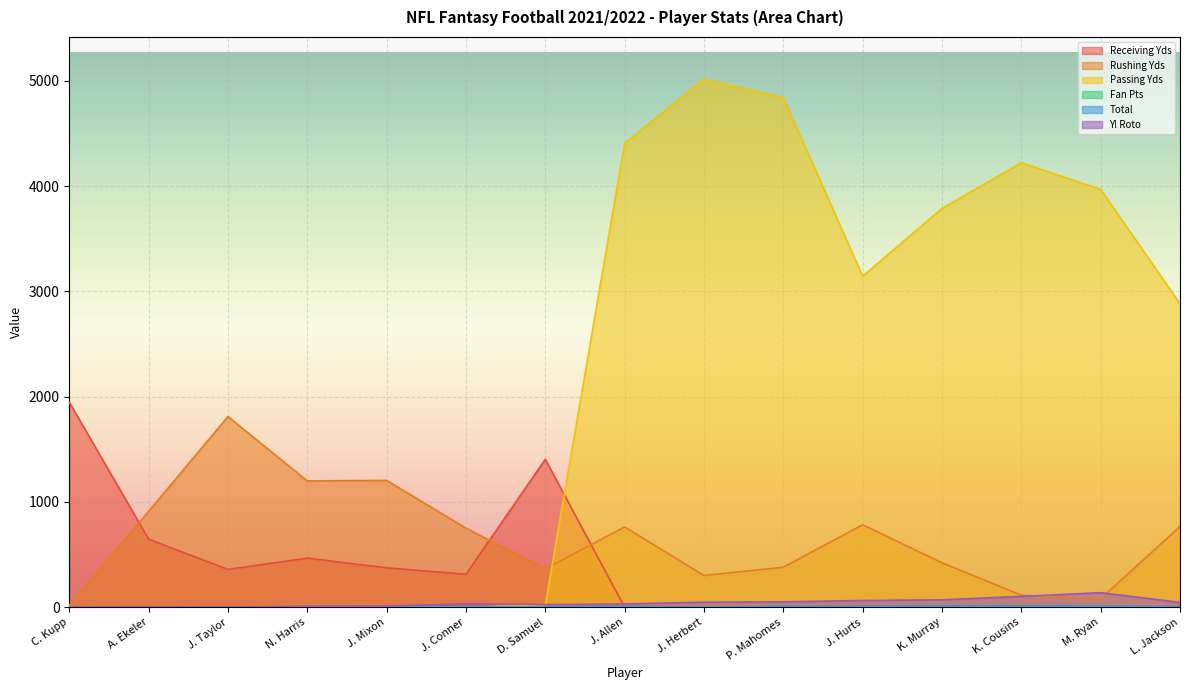

What is the difference between the maximum and minimum values in the Receiving Yds series?

1947